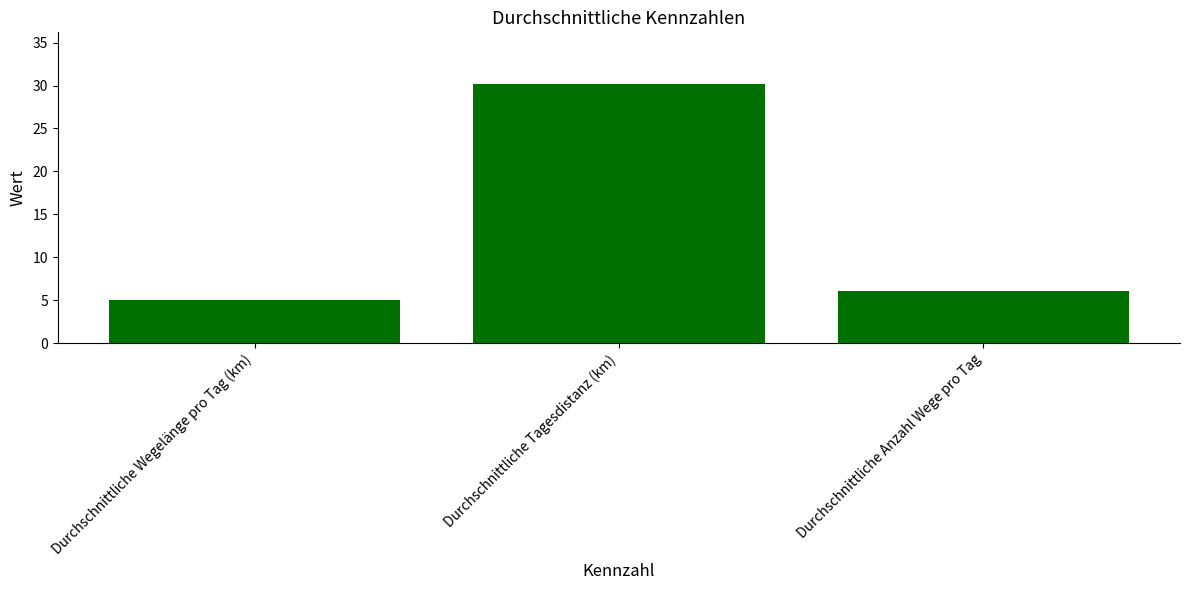

At which label is the value closest to 17?

Durchschnittliche Anzahl Wege pro Tag